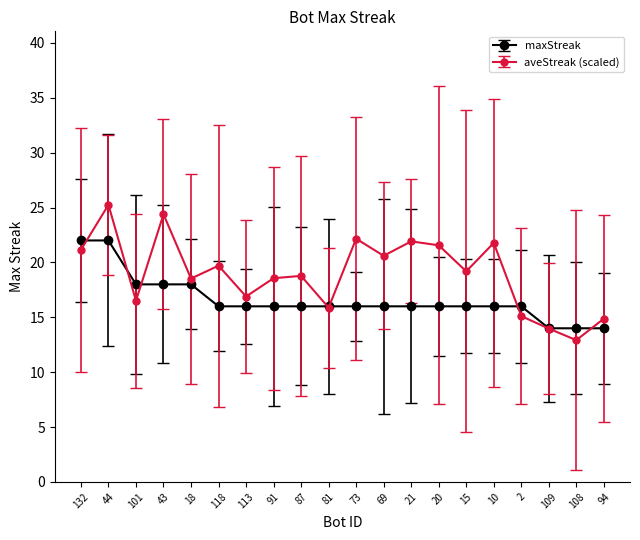

How many interior local peaks does the aveStreak (scaled) series have?

7